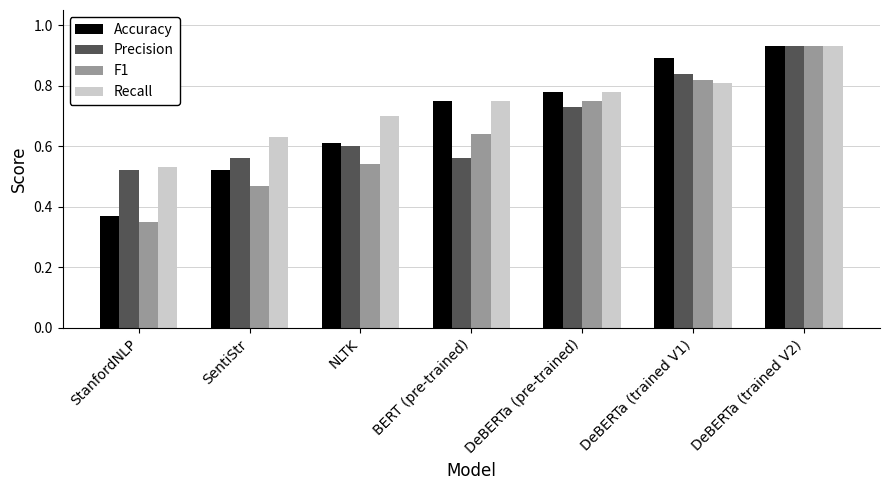

Count the F1 values in the range 0 to 1.

7